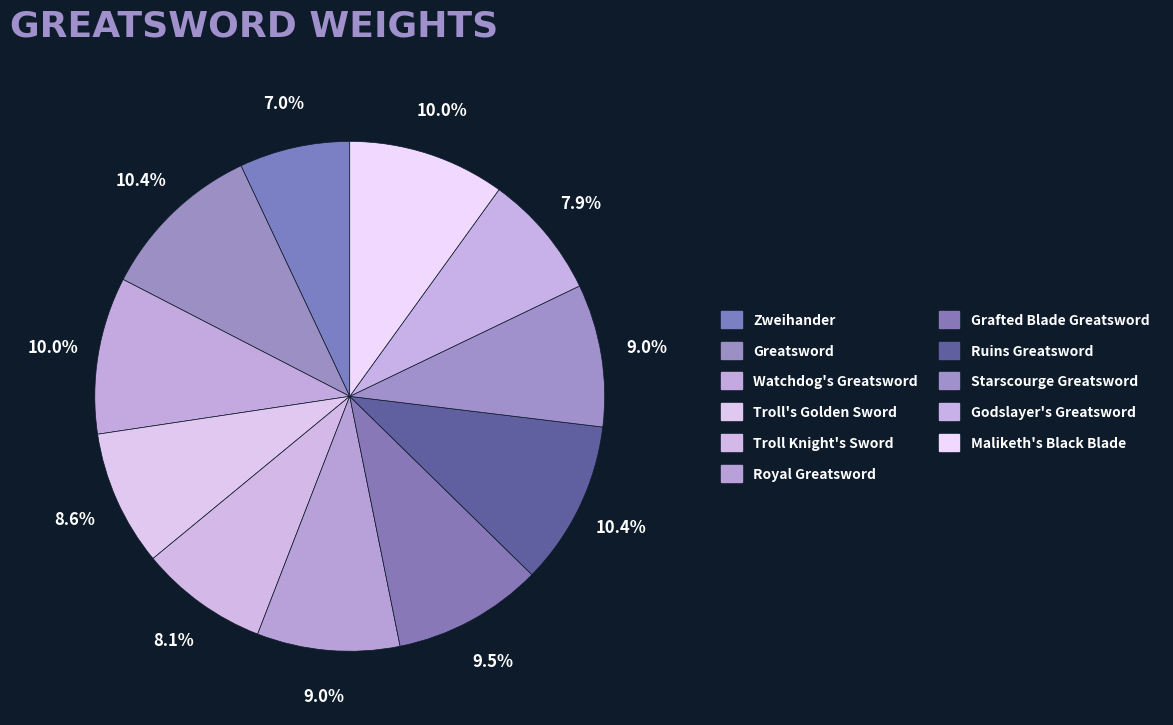

Is there any slice that represents more than half of the pie?

No